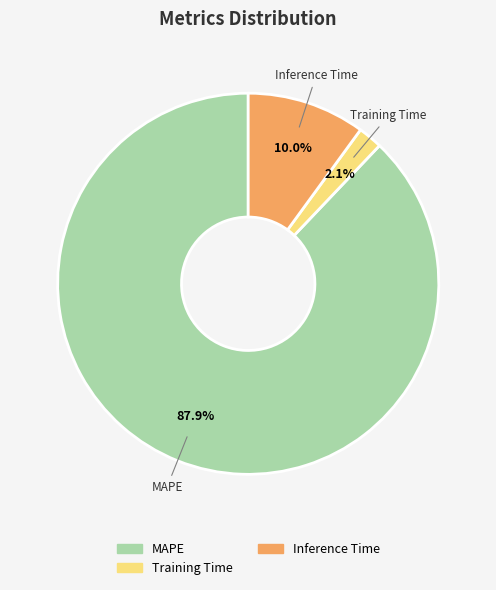

To the nearest percent, what is the difference between the Training Time and MAPE slice percentages?

86%